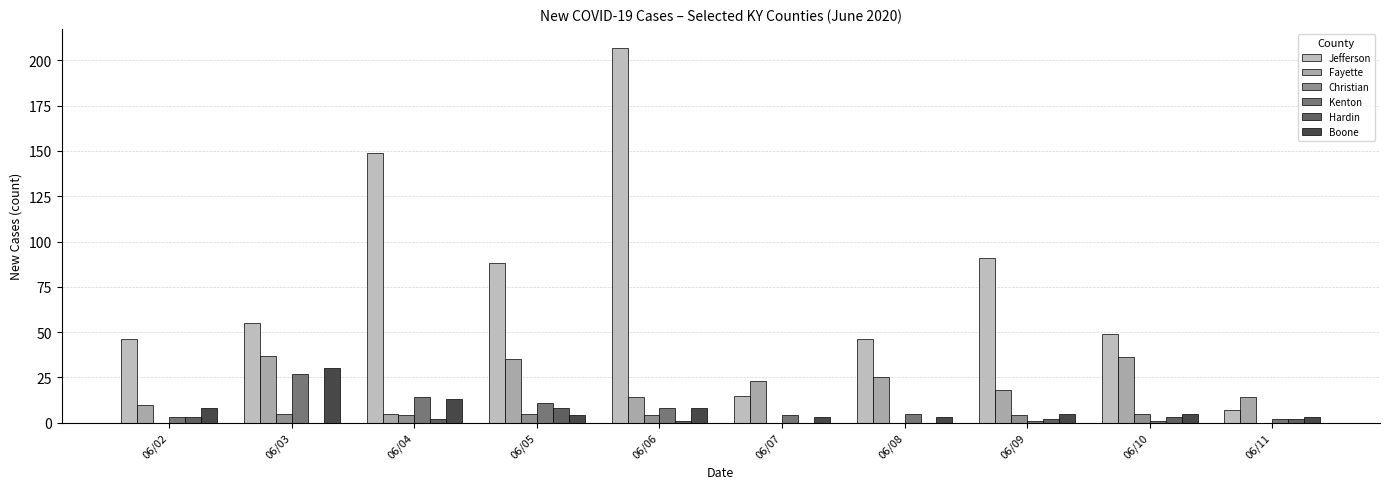

How many groups of bars are there?

10